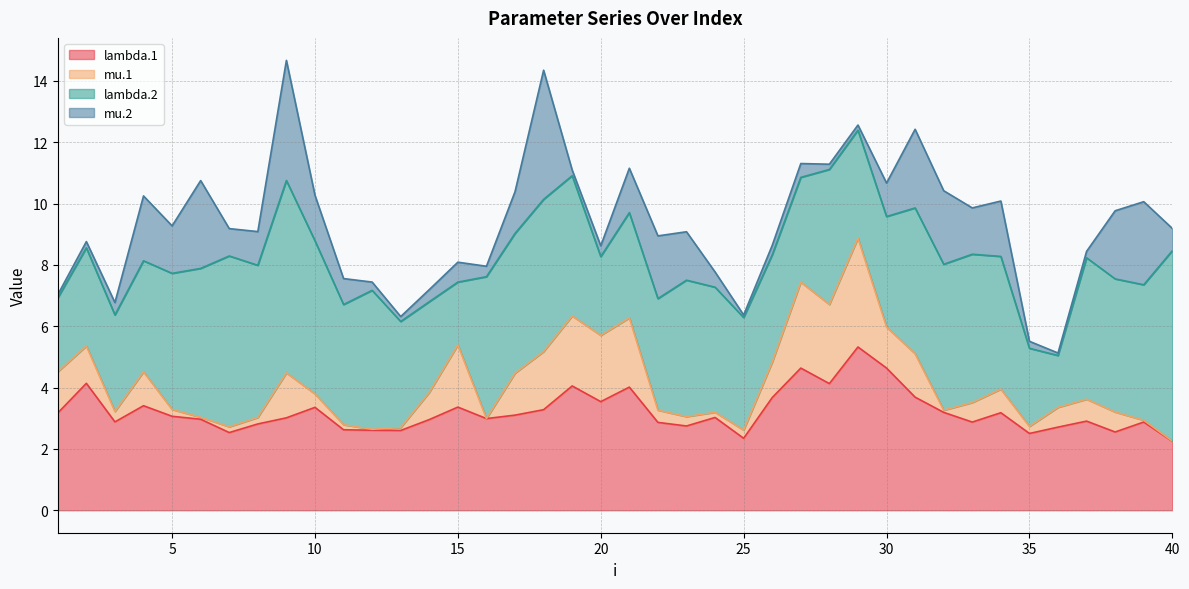

Is it true that mu.1 equals 0.1 at 24?

False